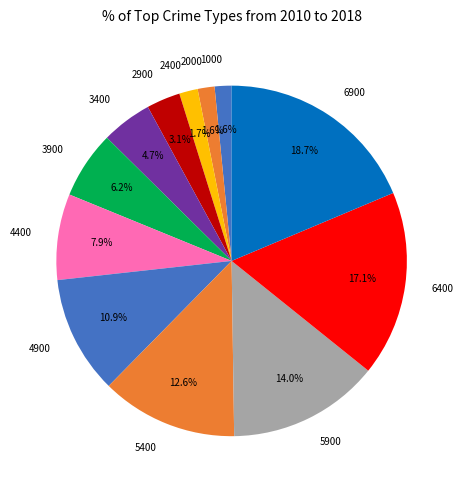

Does 3900 represent more than half of the total?

No